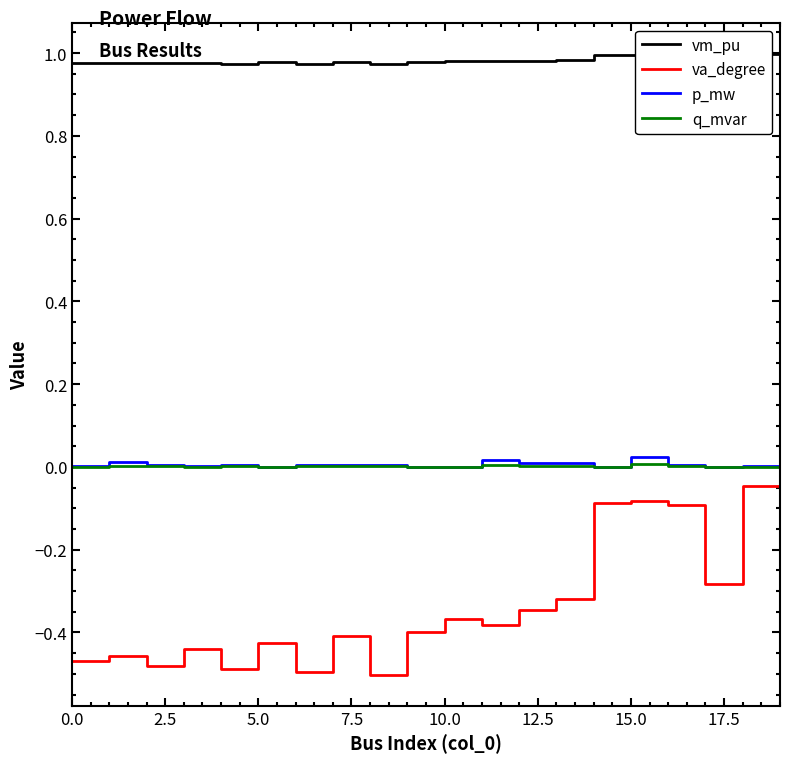

True or false: va_degree and q_mvar cross at least once.

False